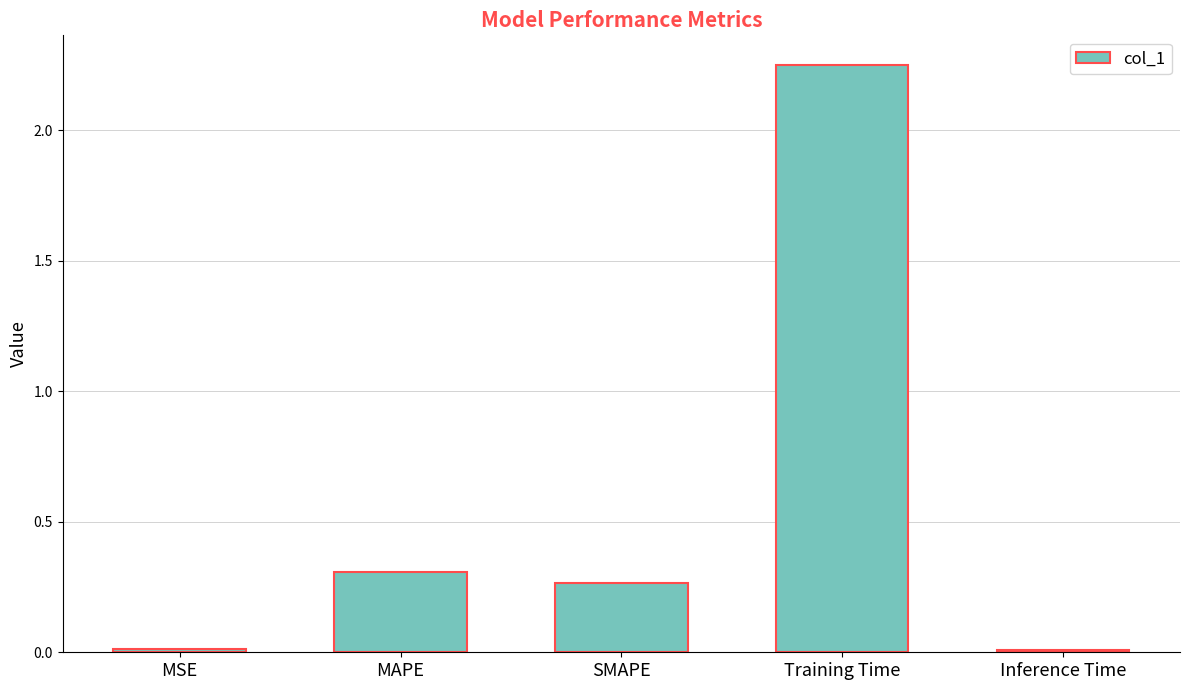

What is the difference between the maximum and minimum values?

2.2